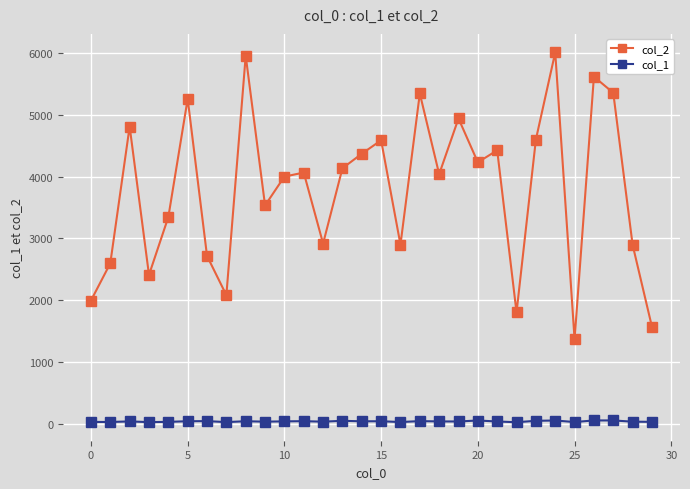

At how many categories does at least one series exceed 2751?

22